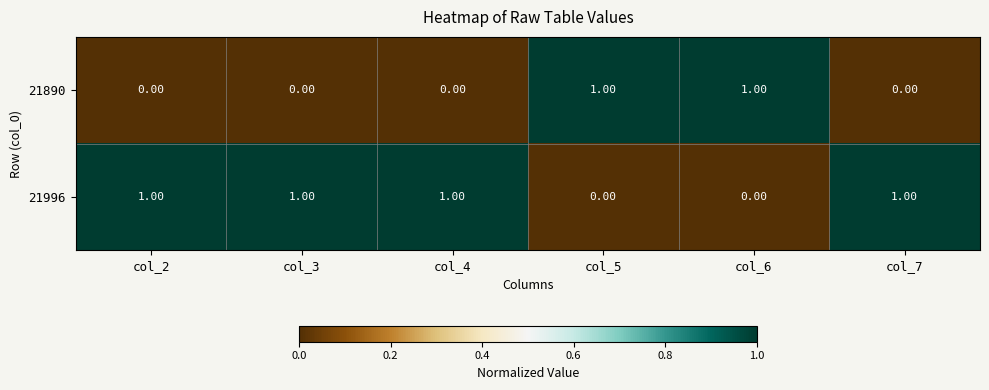

Rank the series by their average value, from lowest to highest.

21890, 21996